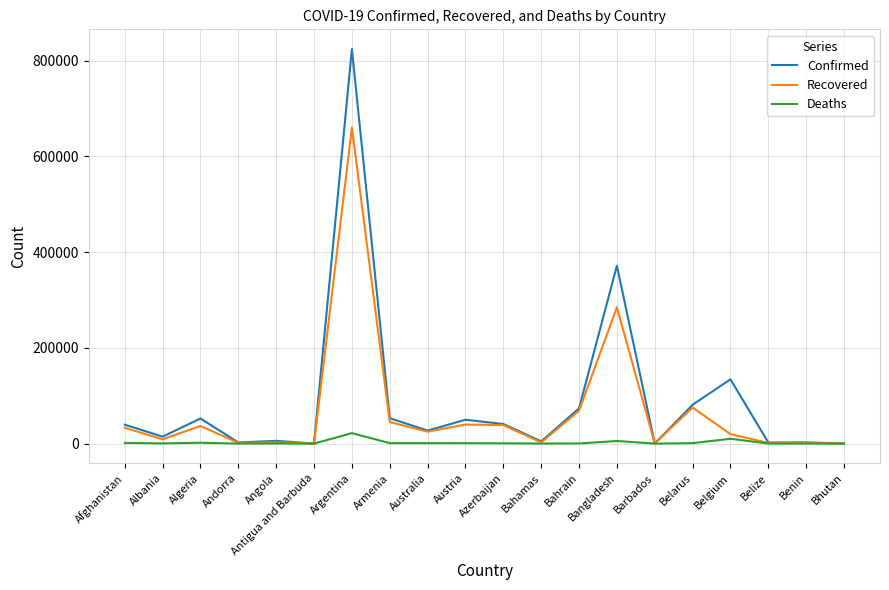

Between Armenia and Bhutan, which series saw the biggest shift?

Confirmed